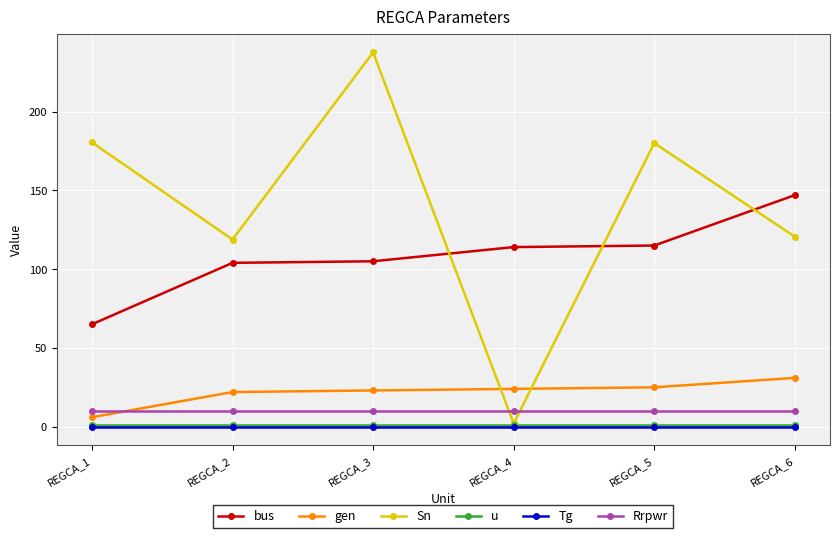

What are all the series names shown in the legend?

bus, gen, Sn, u, Tg, Rrpwr